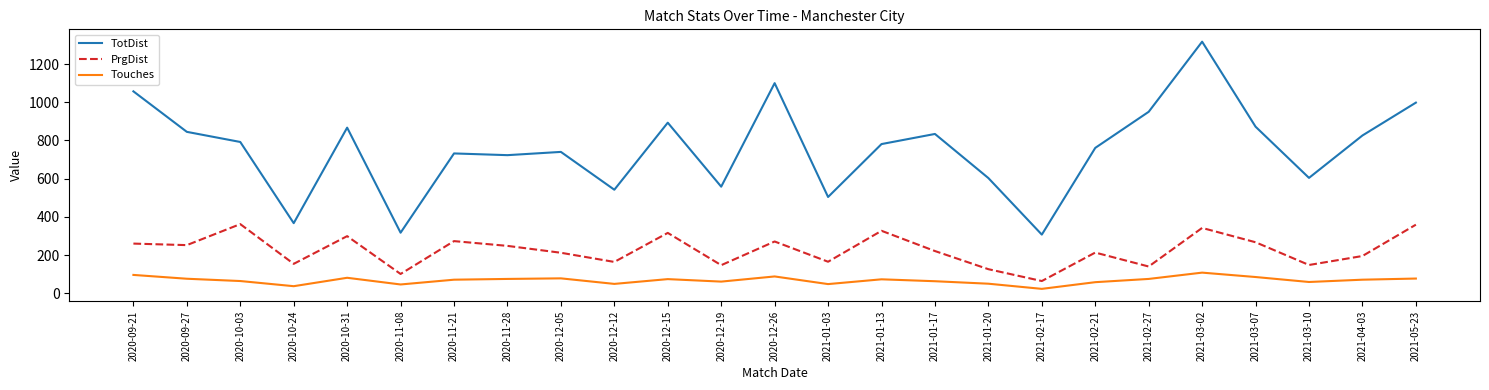

Which series has the largest total across all categories?

TotDist